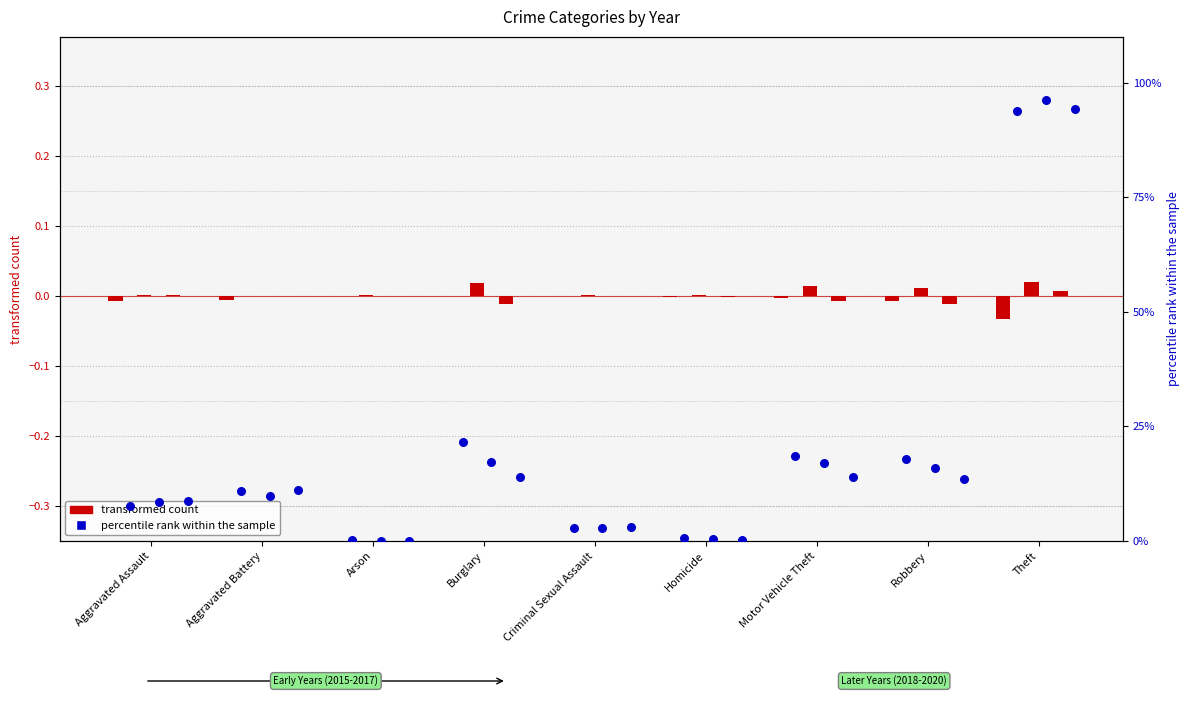

Is the value of 2016 percentile at Theft greater than the value of 2015 transformed at Burglary?

Yes